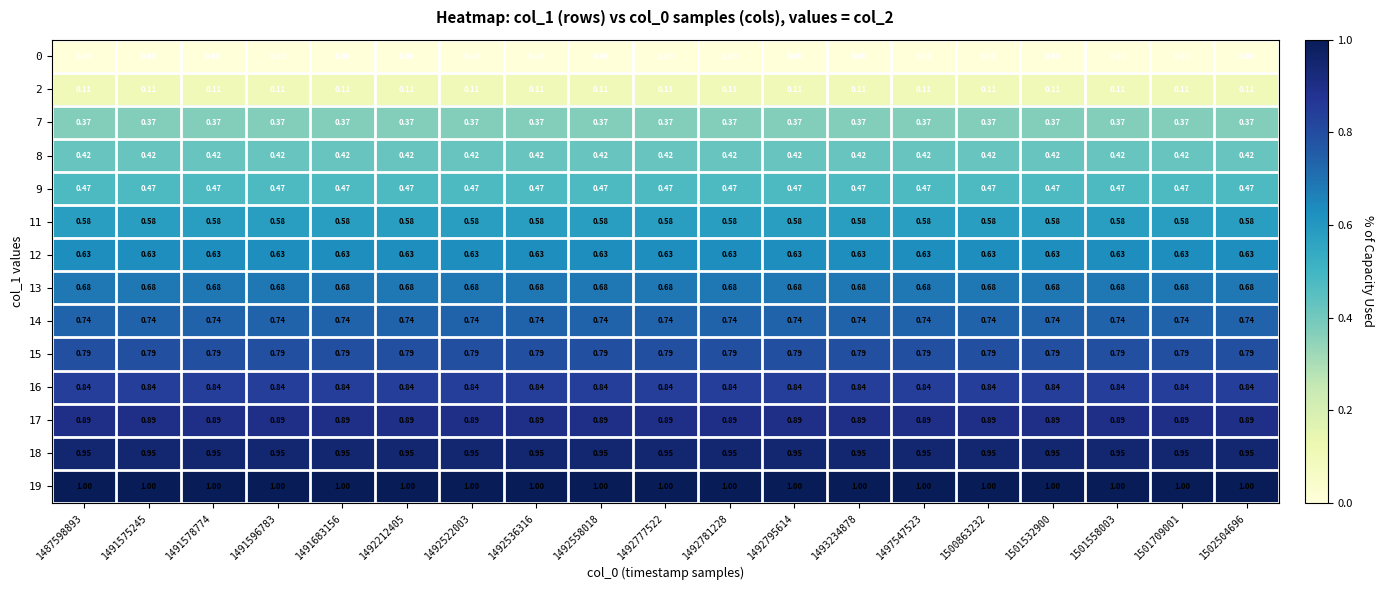

Is the value of 15 at 1492522003 greater than the value of 7 at 1491575245?

Yes